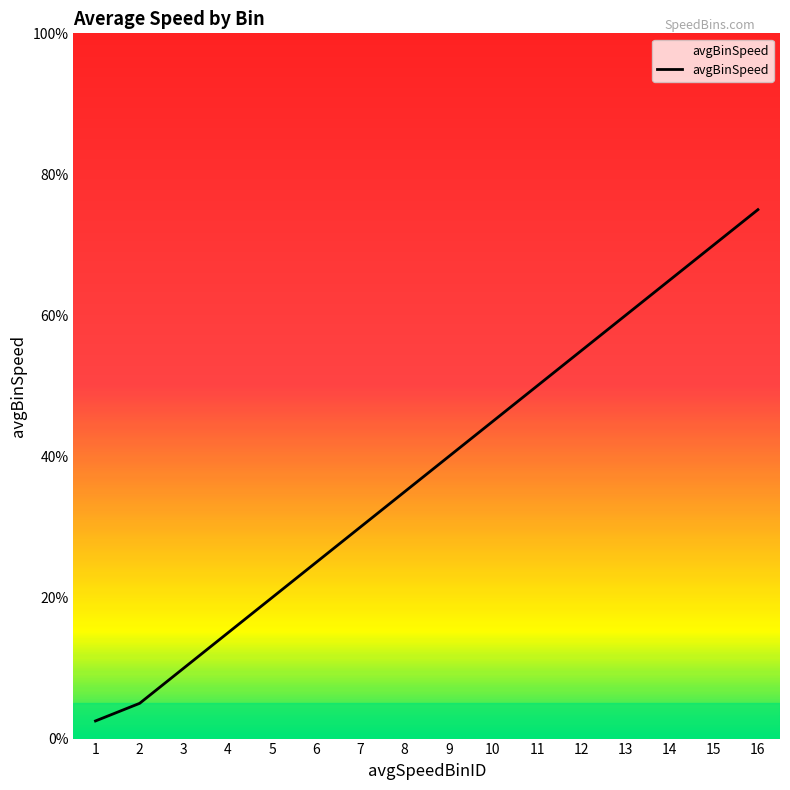

List the labels in order of value, smallest first.

1, 2, 3, 4, 5, 6, 7, 8, 9, 10, 11, 12, 13, 14, 15, 16